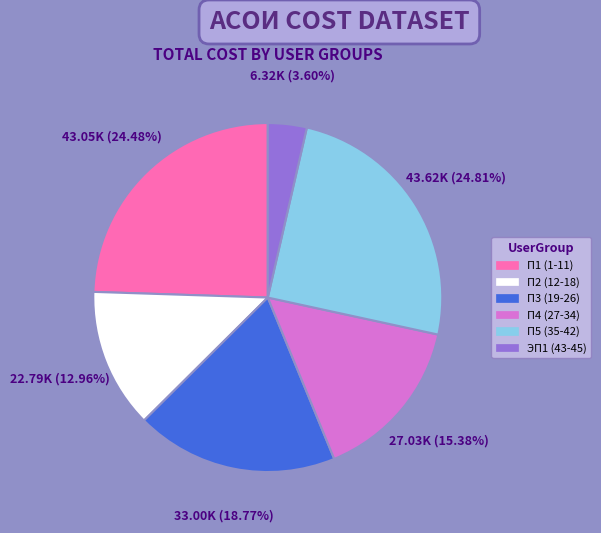

Which slice is the smallest?

ЭП1 (43-45)